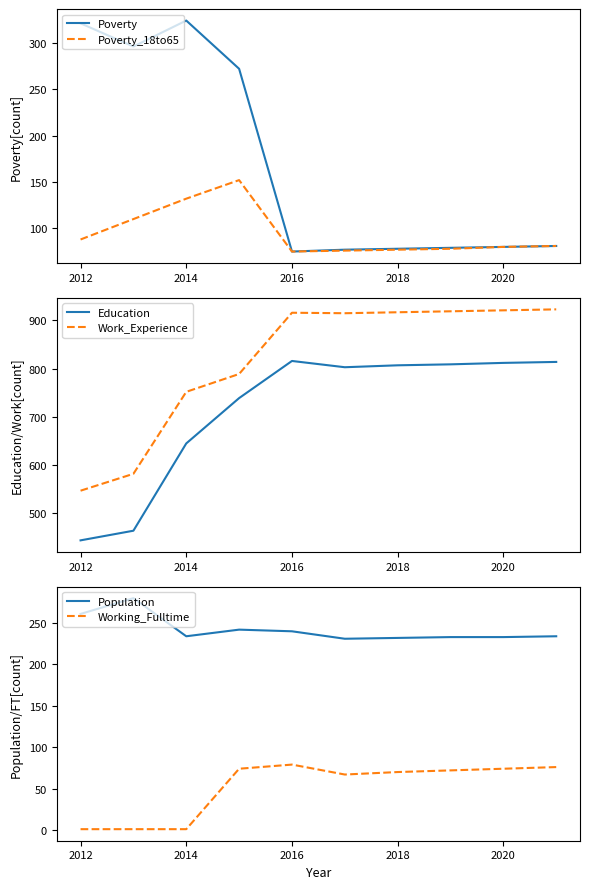

Reading right to left, what are all the values shown in this chart?

Poverty: 81	80	79	78	77	75	272	324	296	321
Poverty_18to65: 81	80	78	77	76	75	152	132	110	88
Education: 814	812	809	807	803	816	739	645	464	444
Work_Experience: 923	921	919	917	915	916	789	752	582	547
Population: 234	233	233	232	231	240	242	234	280	261
Working_Fulltime: 76	74	72	70	67	79	74	1	1	1